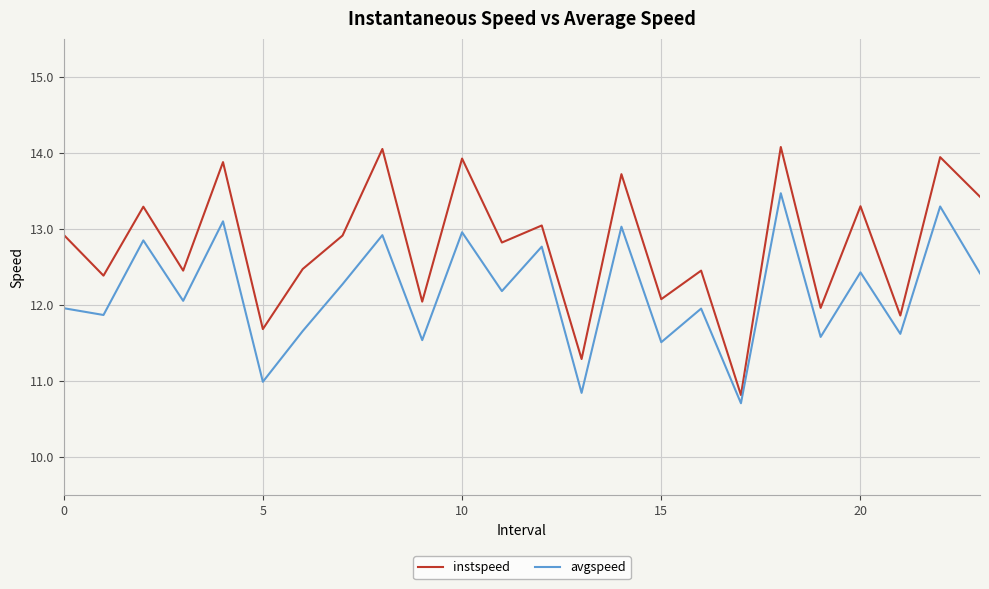

Which series has the largest range (max minus min)?

instspeed